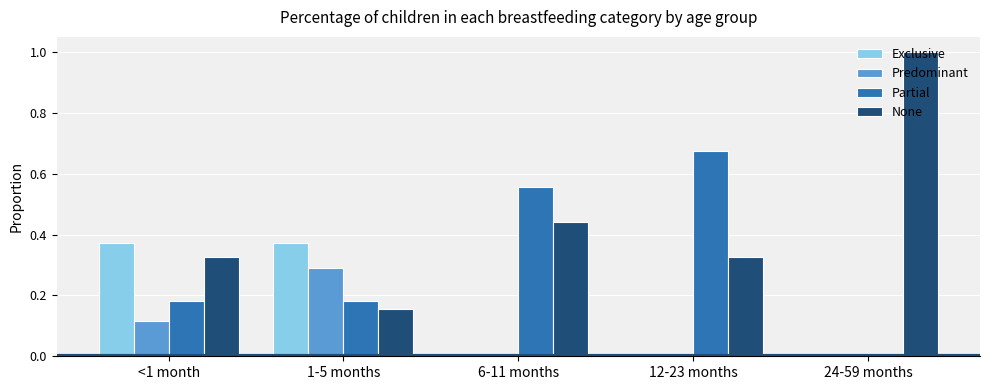

The None series shows 0.8 at 6-11 months. True or false?

False